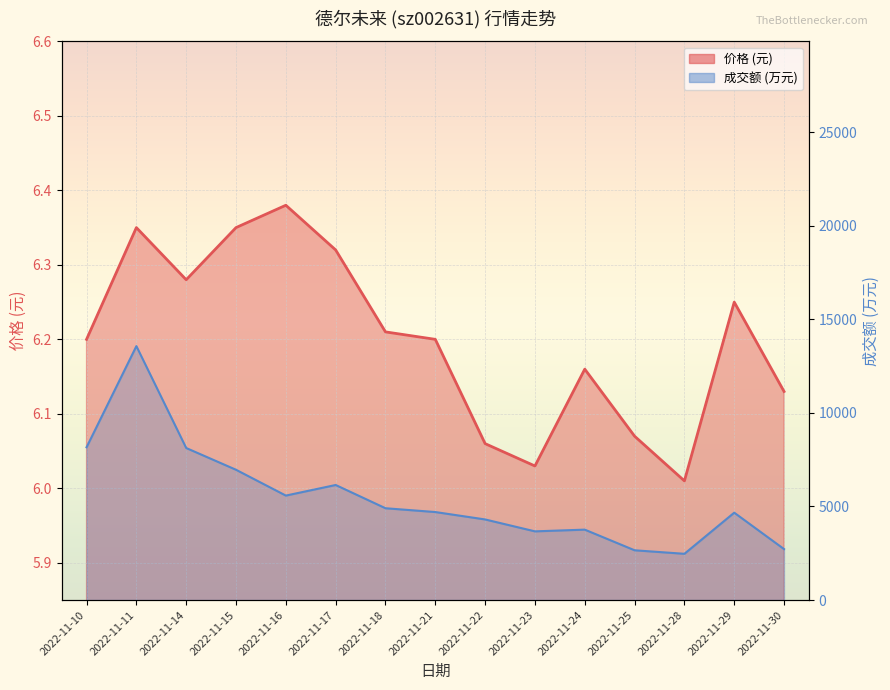

True or false: 价格 has a value of 3.5 at 2022-11-16.

False